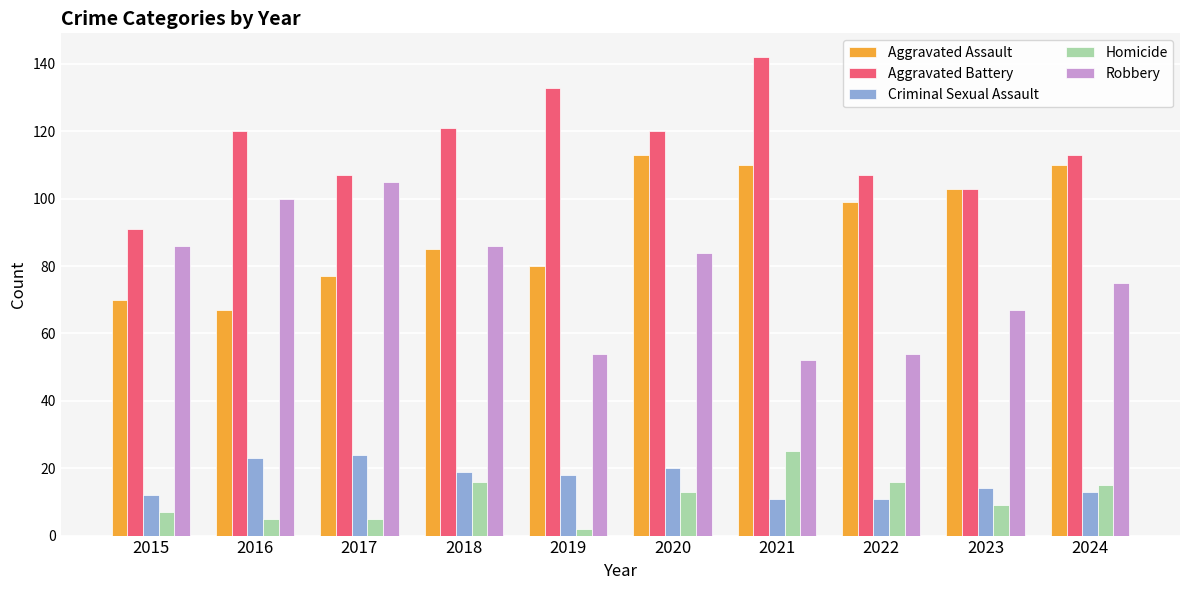

What is the difference between the Robbery values at 2024 and 2018?

11